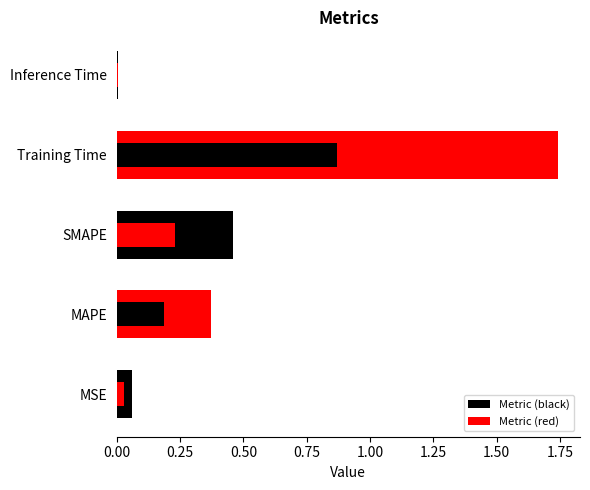

What is the difference between the values at Training Time and SMAPE?

1.3